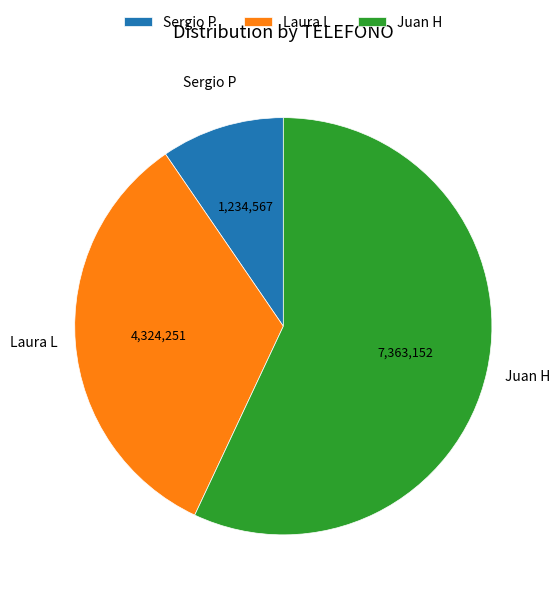

True or false: Sergio P accounts for 10% of the total.

True